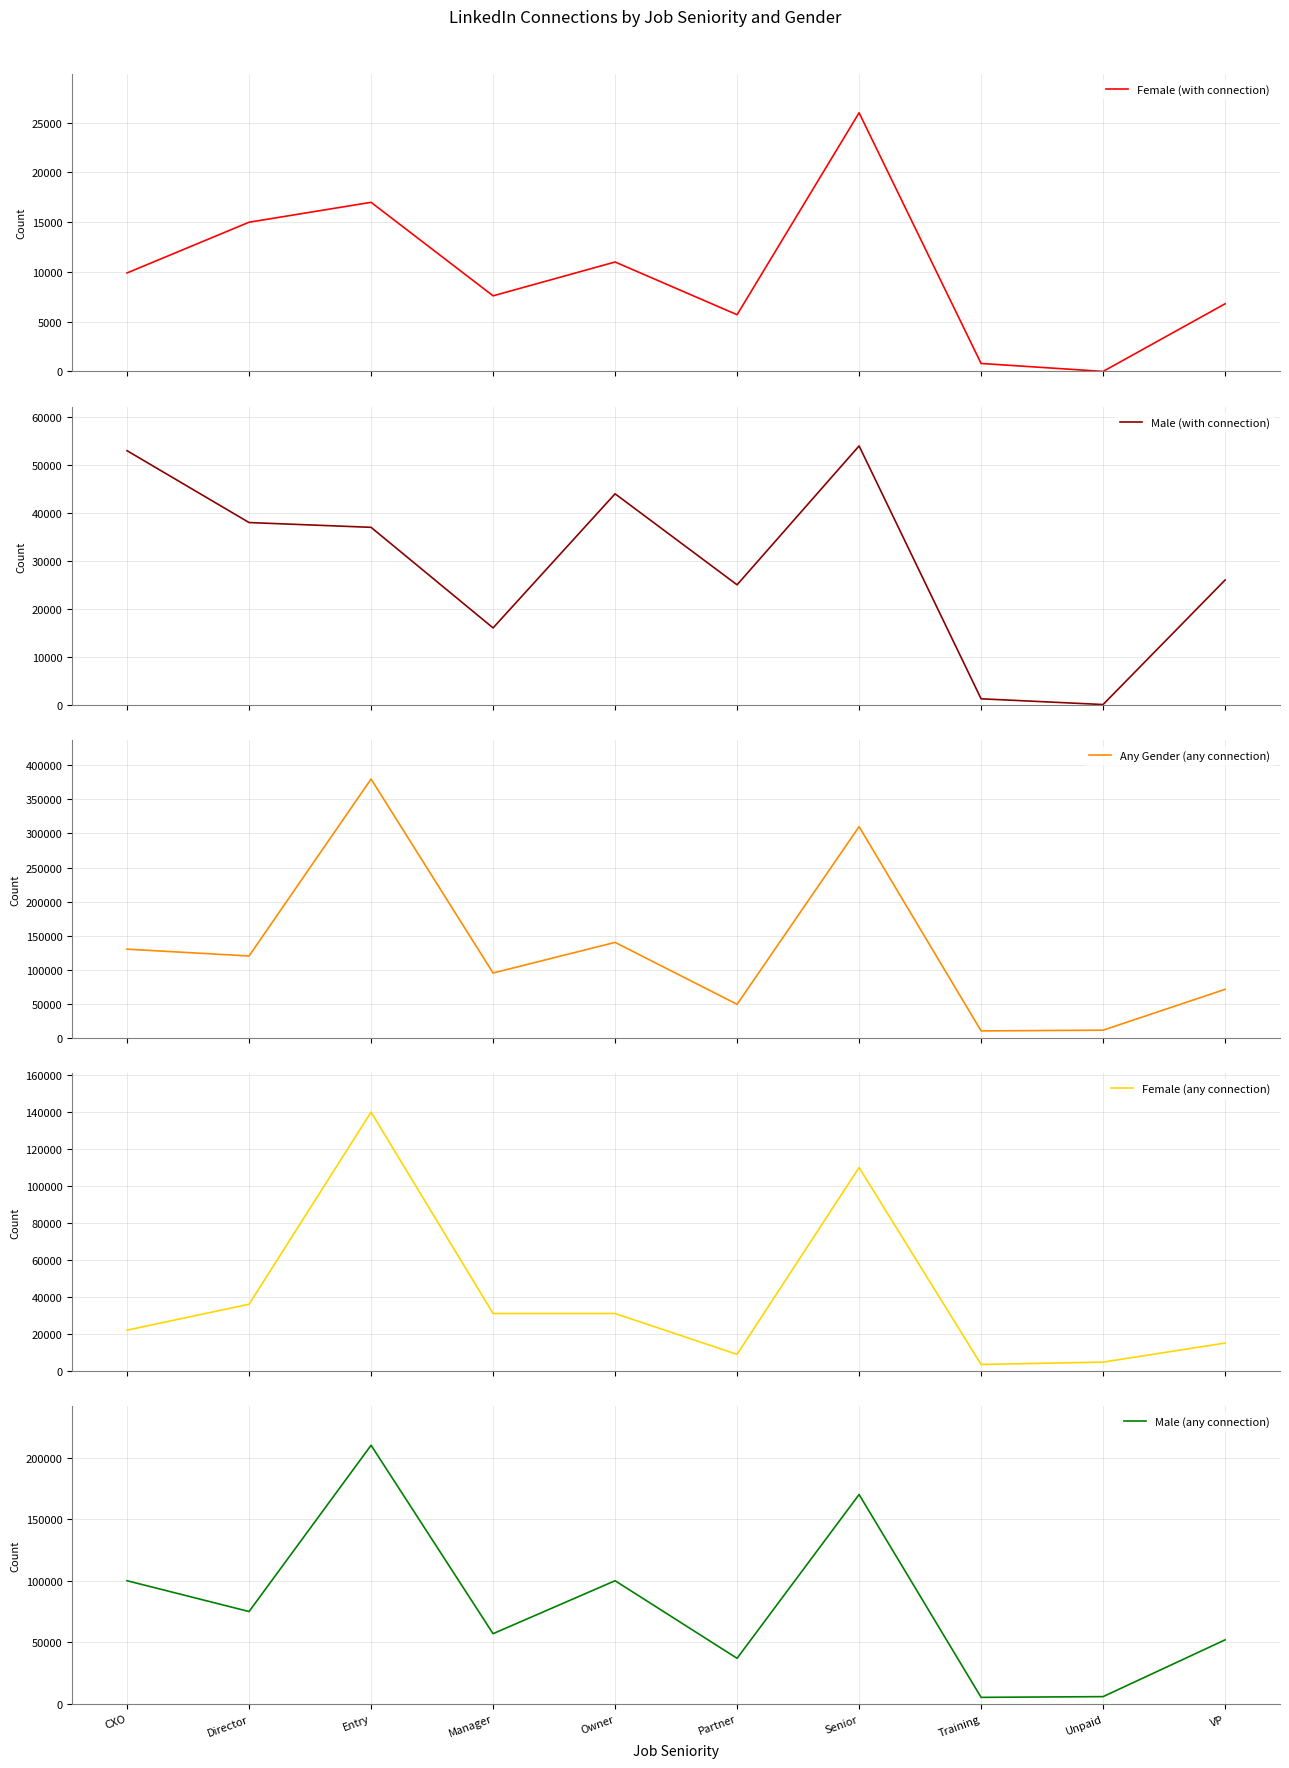

How many data points in Any Gender (any connection) are less than 120000?

5